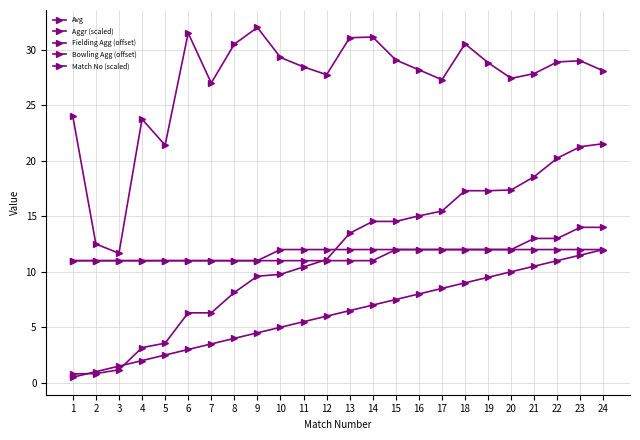

What is the difference between the maximum and minimum values in the Avg series?

20.3